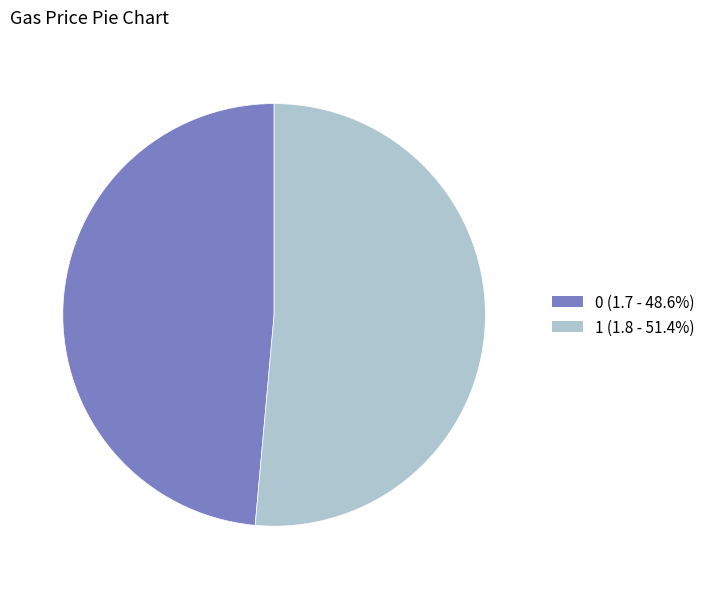

Is the sum of 1 and 0 greater than half?

Yes